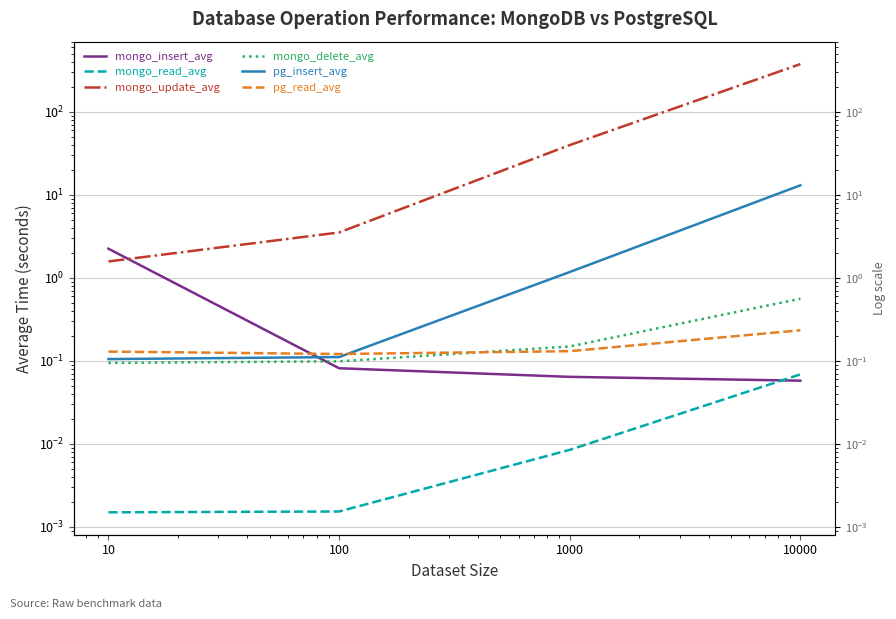

How many data points in mongo_update_avg are above 39?

2